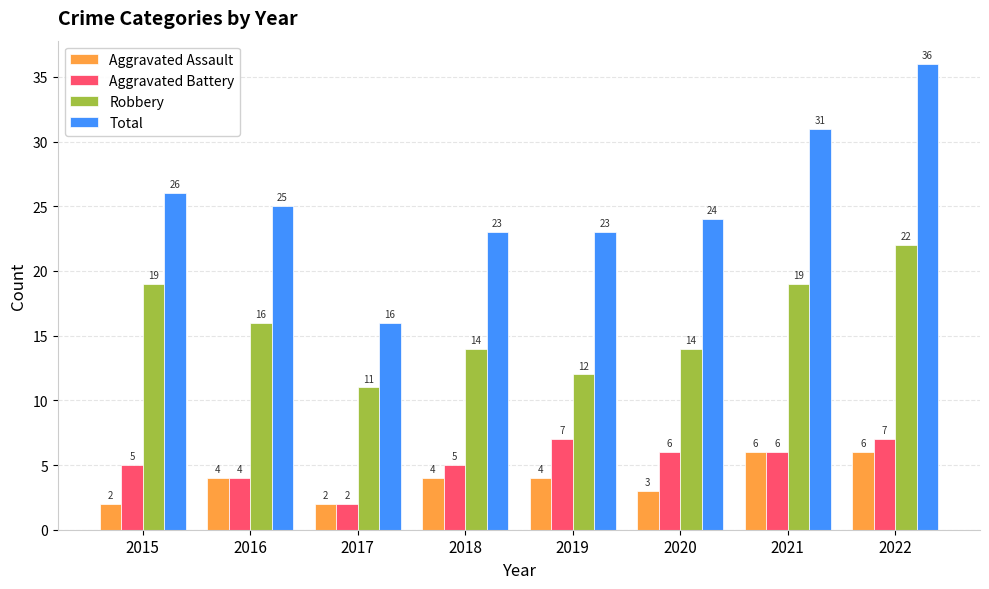

What is the value of the Aggravated Assault bar at the 5th from the left?

4